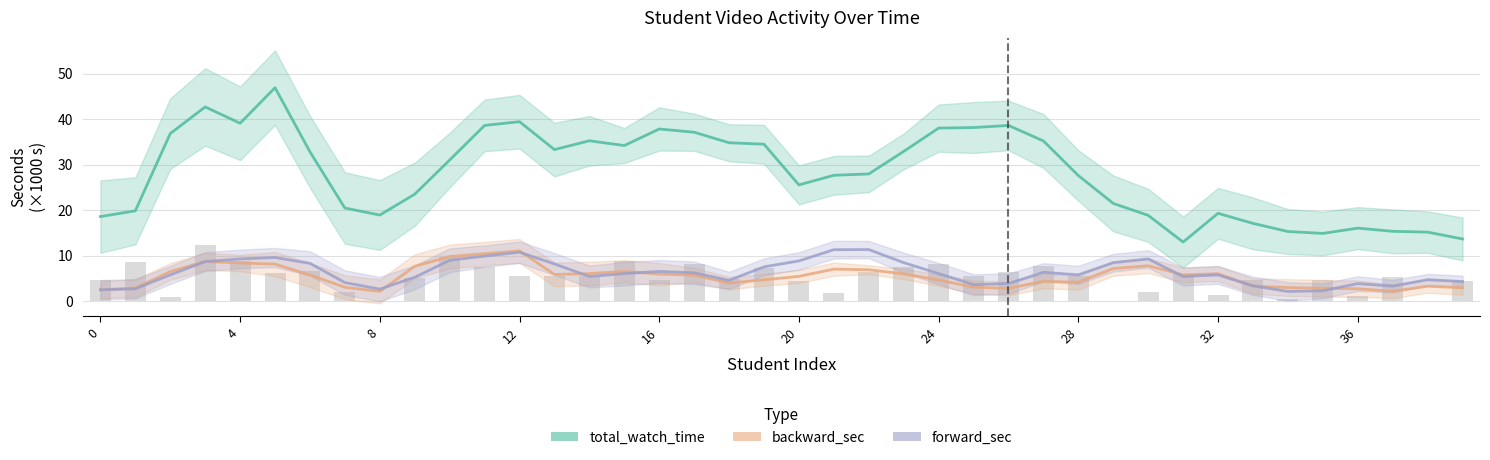

The forward_sec series shows 17.6 at 21. True or false?

False